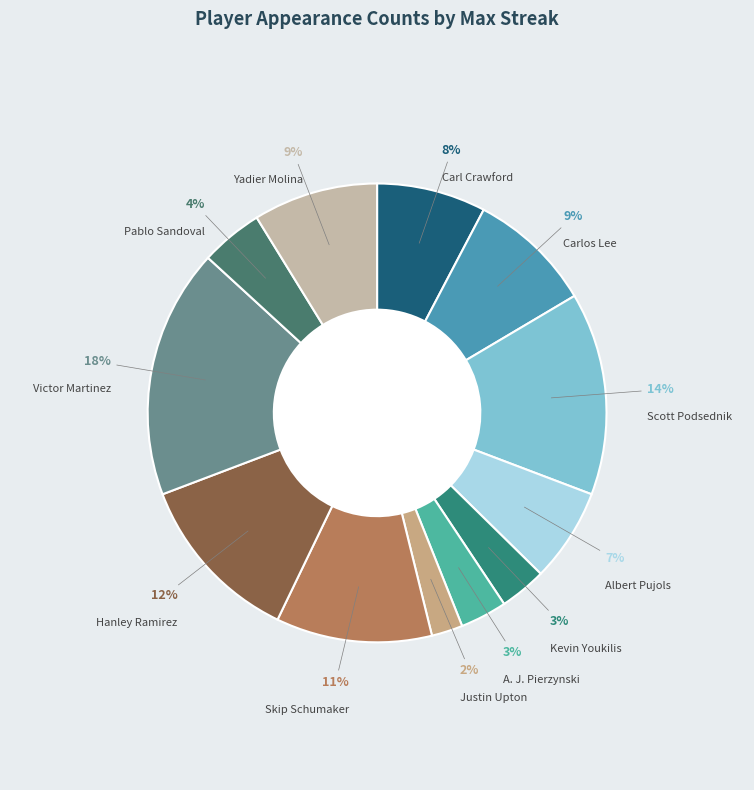

Which category has the smallest portion of the pie?

Justin Upton